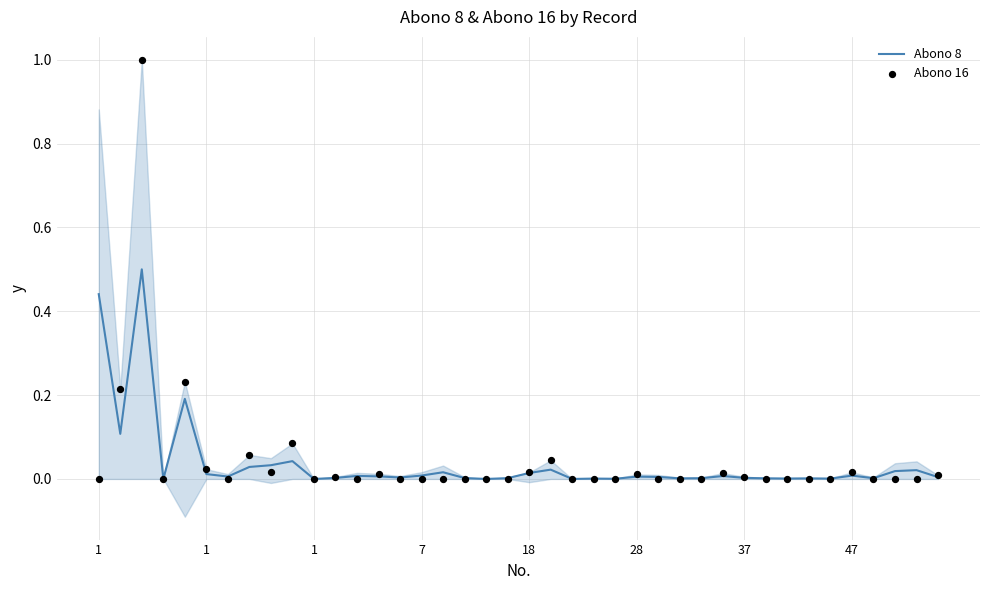

At which category is the sum across all series the highest?

1